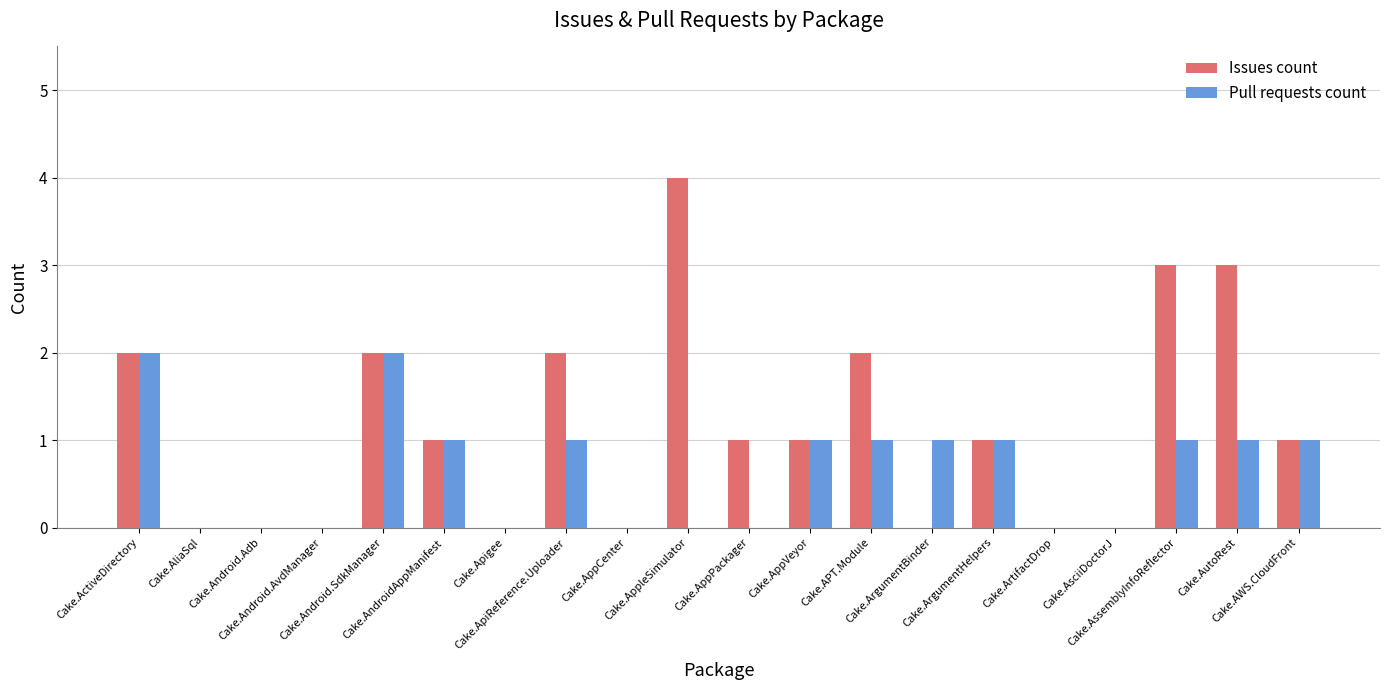

What is the sum of all Pull requests count values?

13